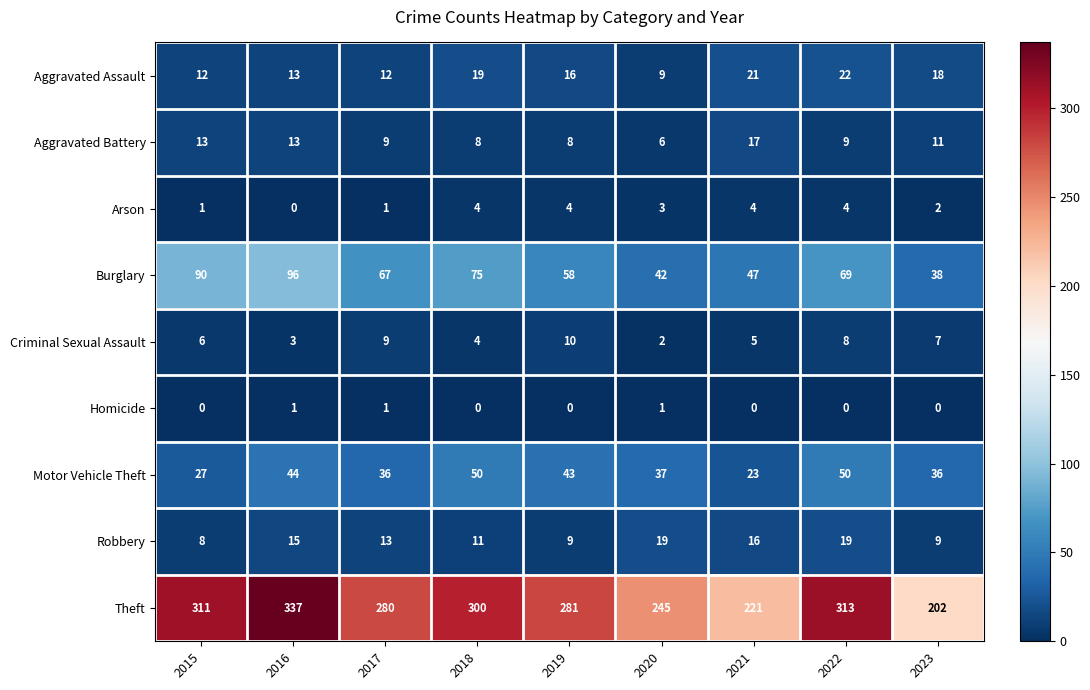

At which category does the chart reach its peak across all series?

2016